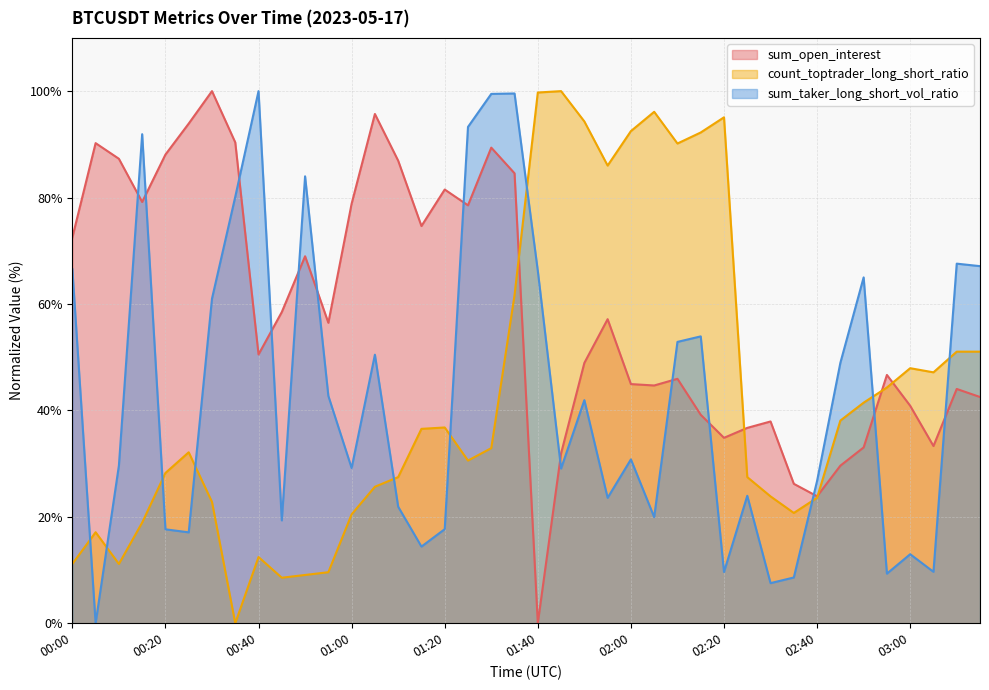

How many lines are shown in the chart?

3